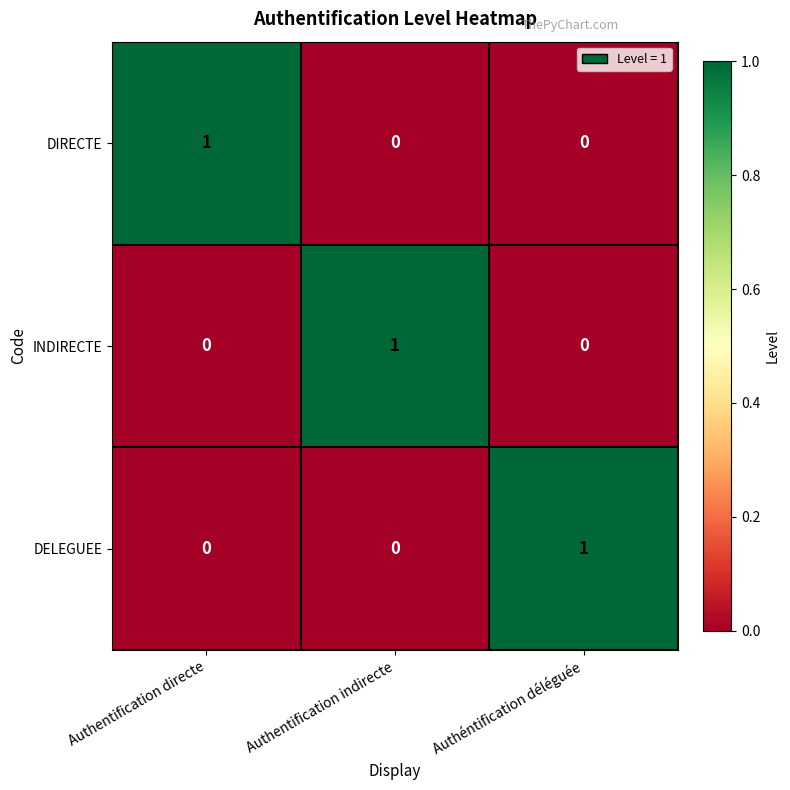

Reading left to right, extract all data points from this chart.

DIRECTE: 1	0	0
INDIRECTE: 0	1	0
DELEGUEE: 0	0	1